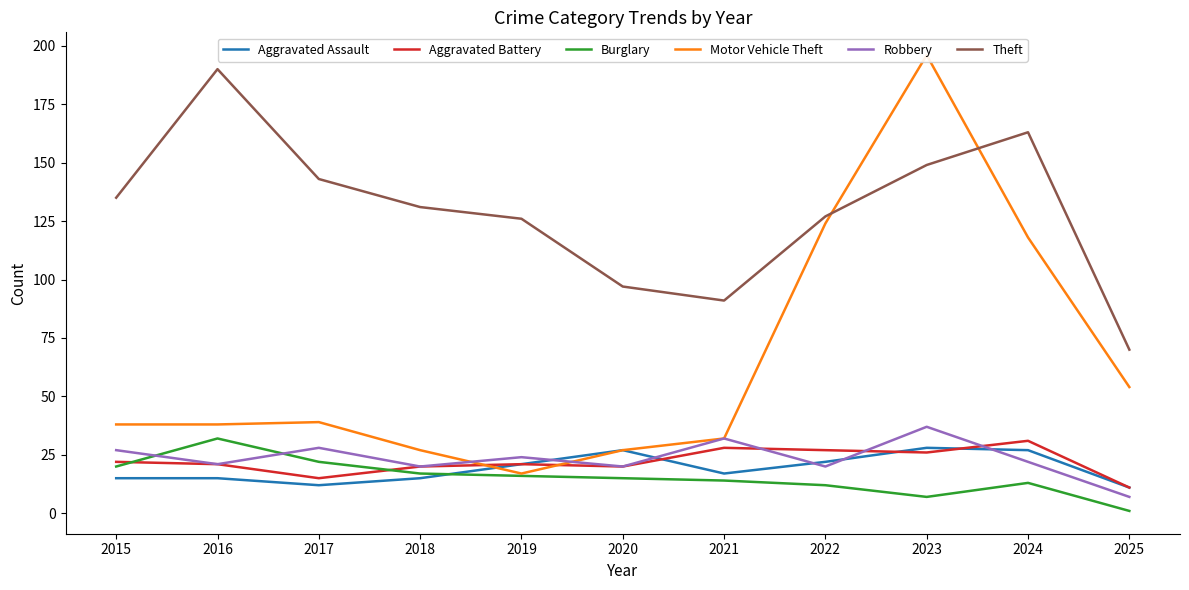

Is the value of Motor Vehicle Theft at 2018 greater than the value of Robbery at 2021?

No